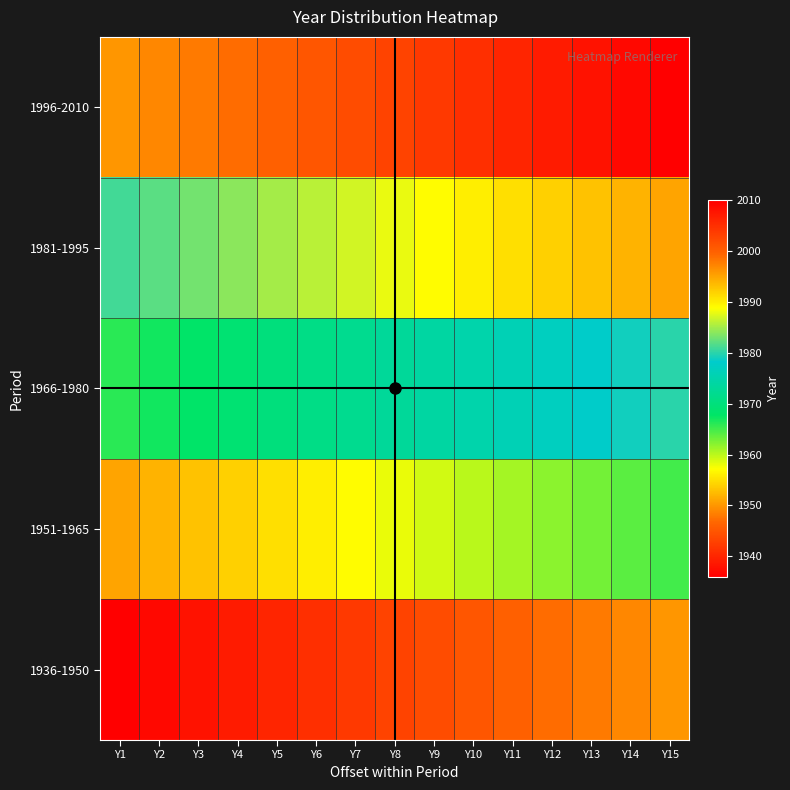

List the series in order of their overall mean, lowest first.

1936-1950, 1951-1965, 1966-1980, 1981-1995, 1996-2010